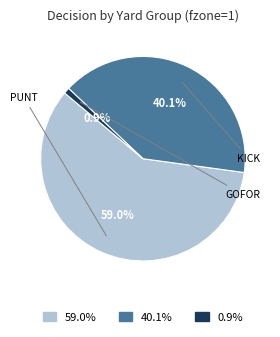

Between 0.9% and 59.0%, which is larger?

59.0%